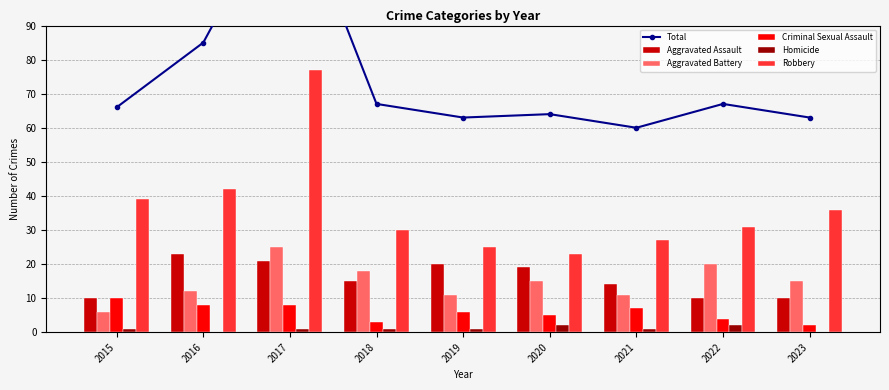

How many values in the Robbery series exceed 31?

4